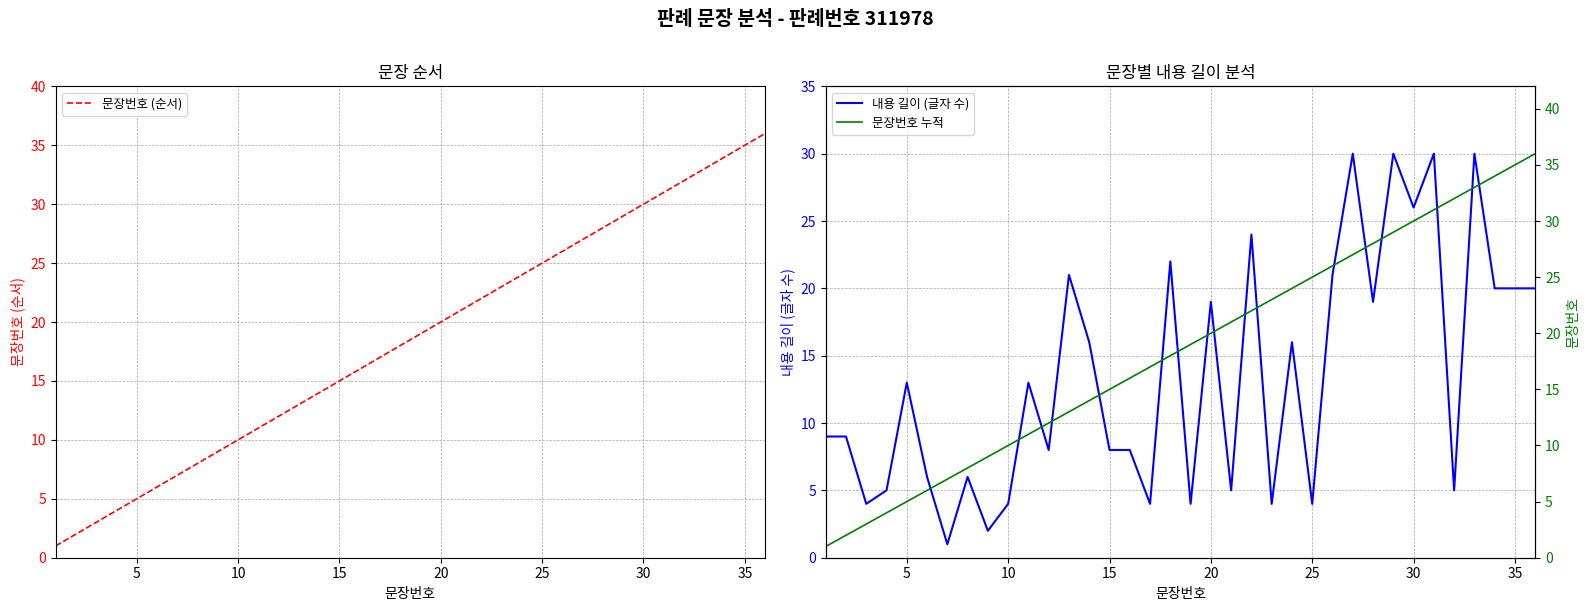

Reading left to right, transcribe all the data shown in this chart.

문장번호 (순서): 1	2	3	4	5	6	7	8	9	10	11	12	13	14	15	16	17	18	19	20	21	22	23	24	25	26	27	28	29	30	31	32	33	34	35	36
내용 길이 (글자 수): 9	9	4	5	13	6	1	6	2	4	13	8	21	16	8	8	4	22	4	19	5	24	4	16	4	21	30	19	30	26	30	5	30	20	20	20
문장번호 누적: 1	2	3	4	5	6	7	8	9	10	11	12	13	14	15	16	17	18	19	20	21	22	23	24	25	26	27	28	29	30	31	32	33	34	35	36